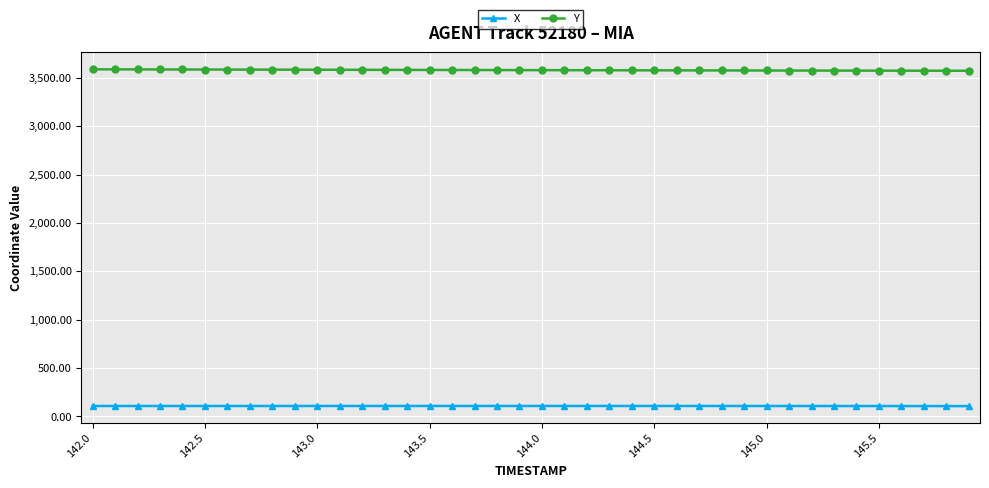

True or false: X and Y cross at least once.

False